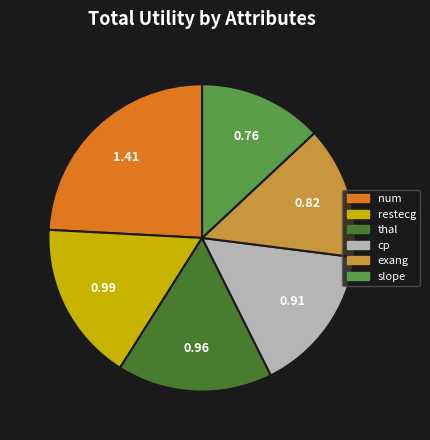

Which category has the biggest portion of the pie?

num